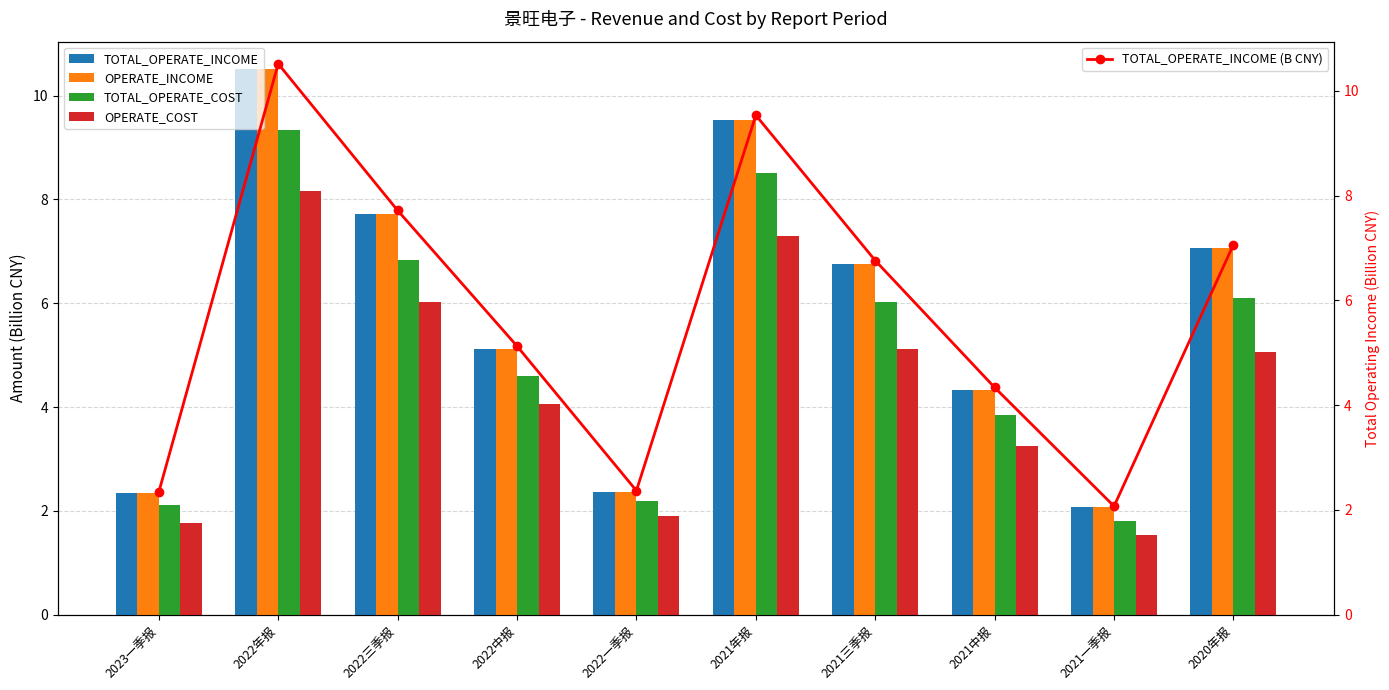

Which series has the largest range (max minus min)?

TOTAL_OPERATE_INCOME